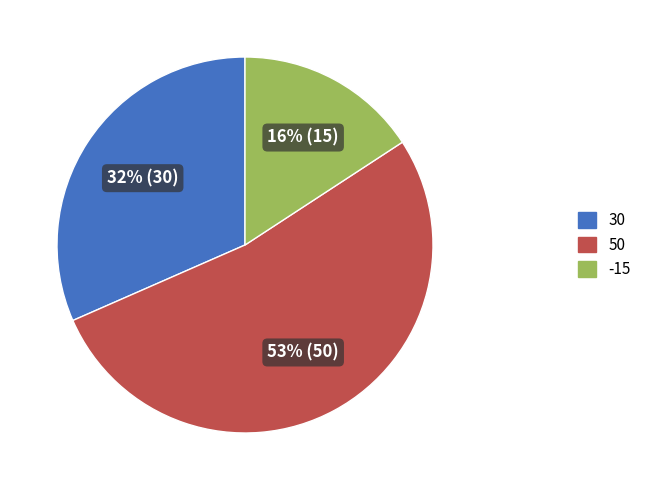

True or false: -15 accounts for 2% of the total.

False